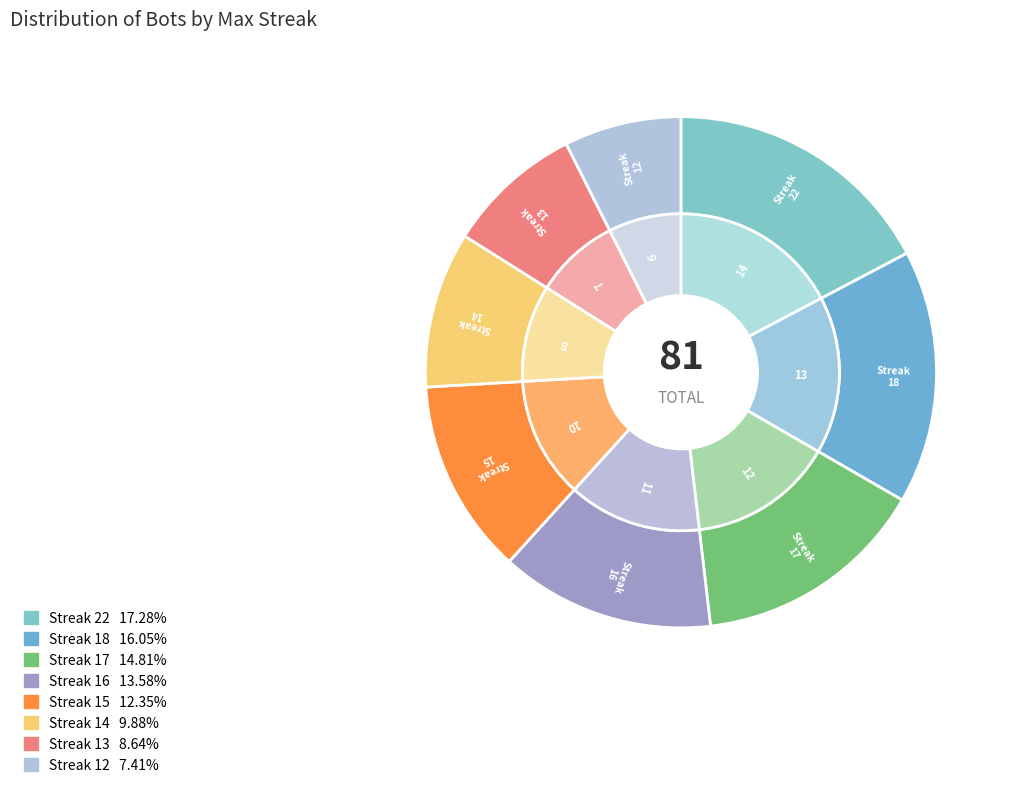

To the nearest percent, what percentage of the pie is 18?

16%